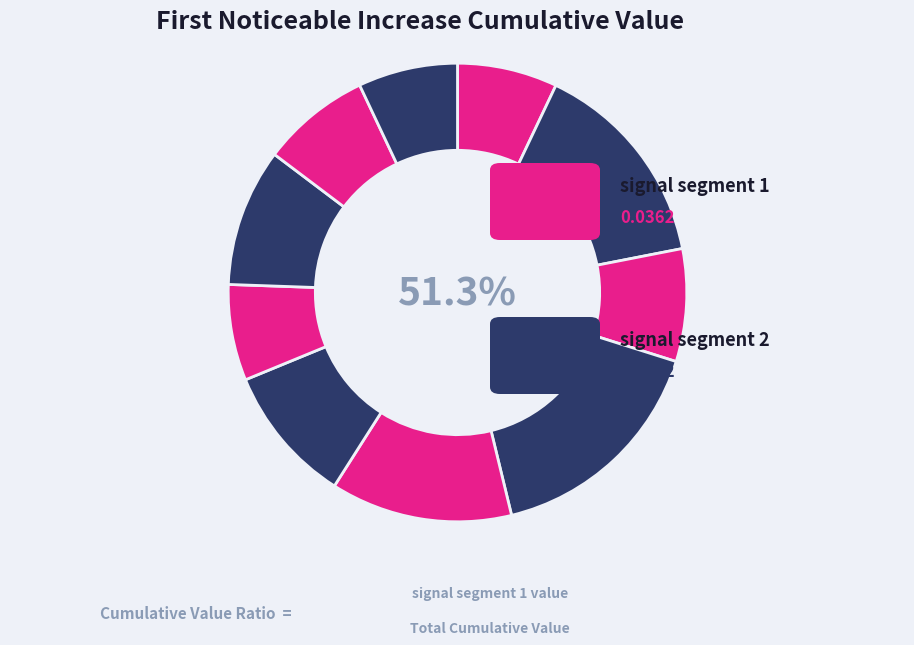

Rank the categories by value from highest to lowest.

signal segment 4, signal segment 2, signal segment 5, signal segment 6, signal segment 8, signal segment 3, signal segment 9, signal segment 1, signal segment 10, signal segment 7